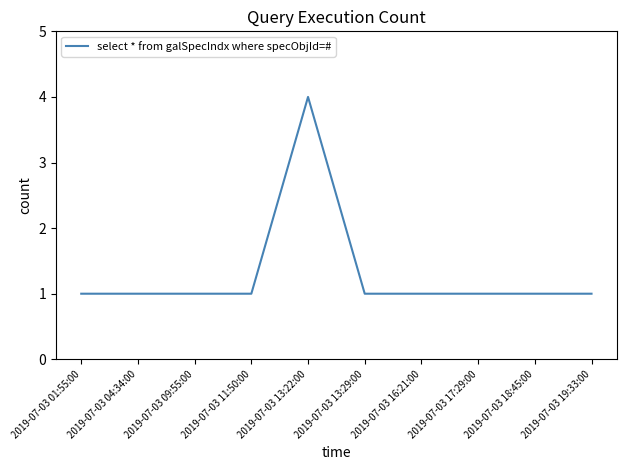

Reading left to right, list all the values displayed in this chart.

2019-07-03 01:55:00=1	2019-07-03 04:34:00=1	2019-07-03 09:55:00=1	2019-07-03 11:50:00=1	2019-07-03 13:22:00=4	2019-07-03 13:29:00=1	2019-07-03 16:21:00=1	2019-07-03 17:29:00=1	2019-07-03 18:45:00=1	2019-07-03 19:33:00=1